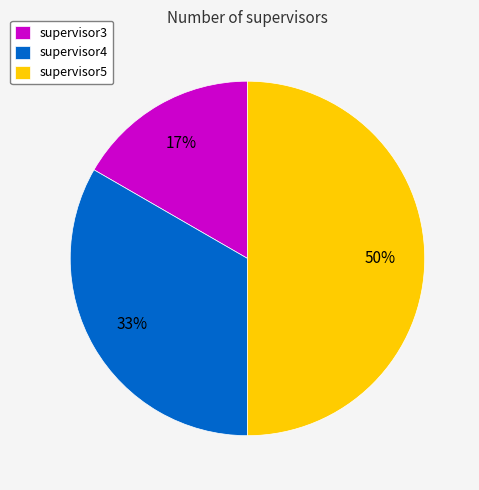

What is the smallest slice in the pie chart?

supervisor3